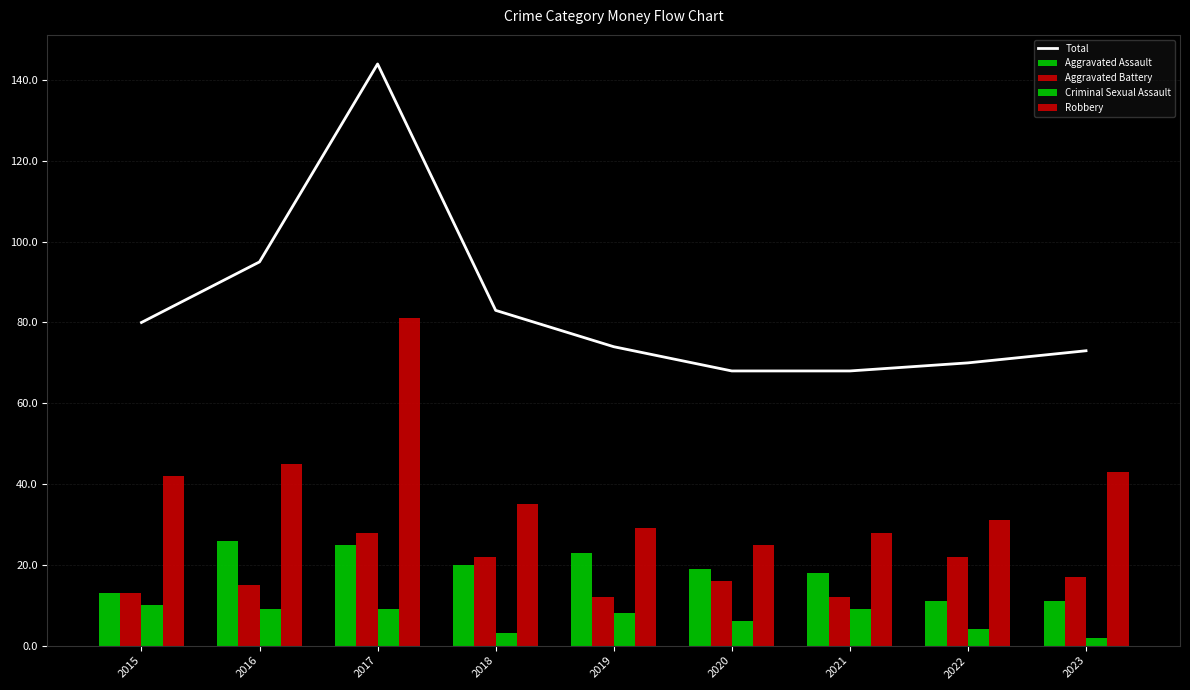

Is it true that Aggravated Assault equals 19 at 2020?

True